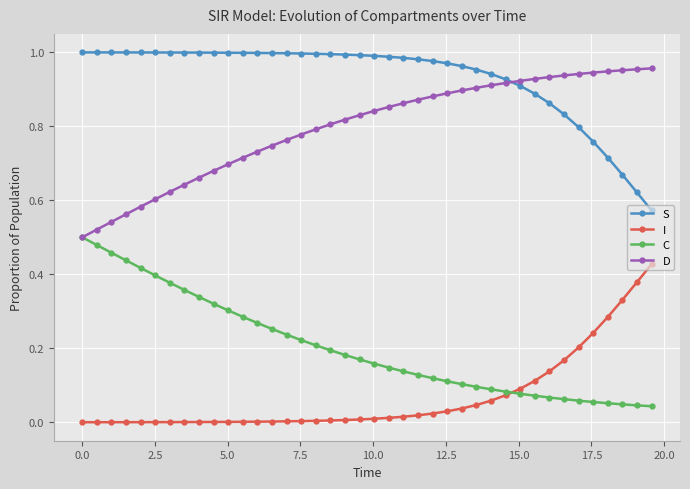

Which series has the largest total across all categories?

S